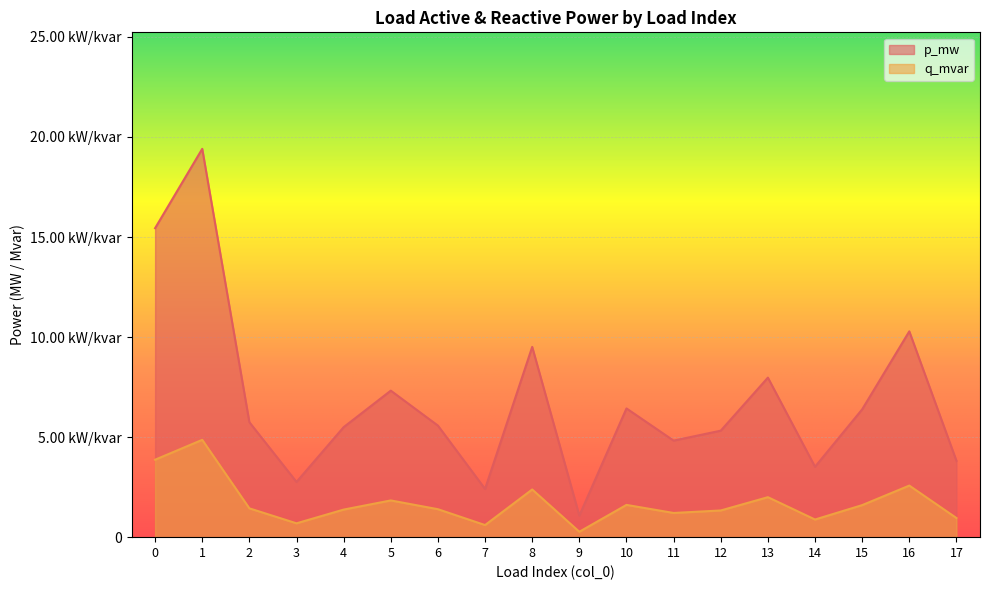

At 14, list the series in order from smallest to largest.

q_mvar, p_mw